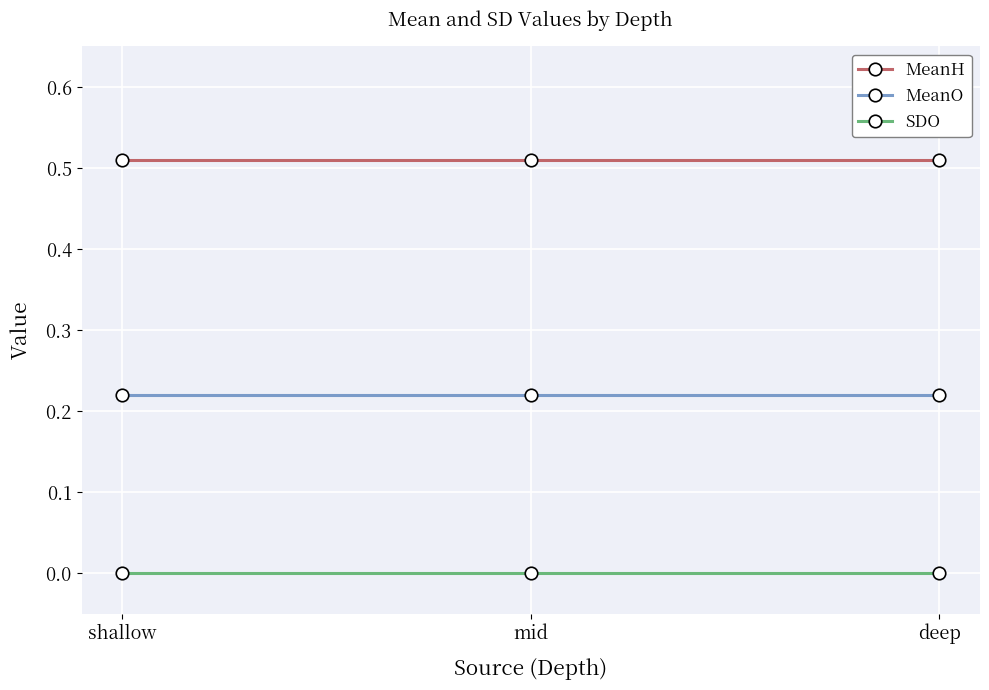

At how many categories does at least one series exceed 0?

3